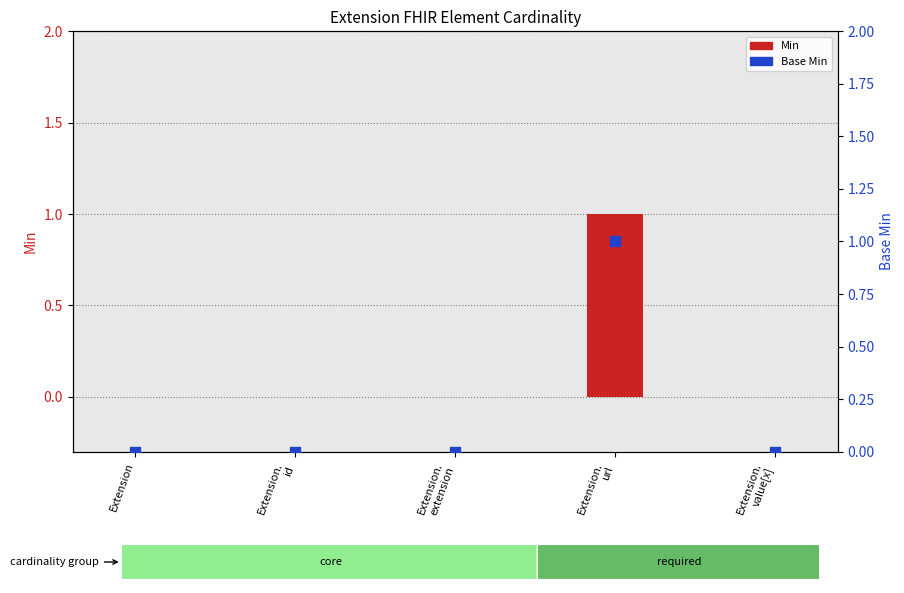

Is the value of Min at Extension.
extension greater than the value of Base Min at Extension?

No